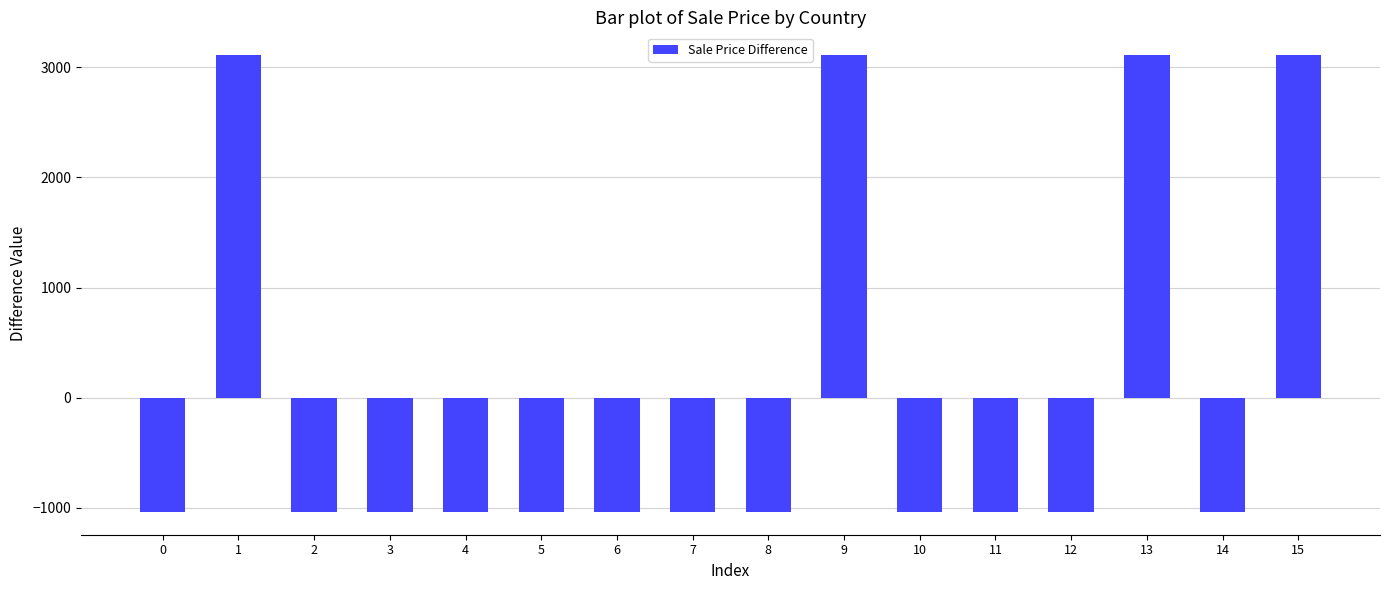

The chart shows a value of -1036.2 at 10. True or false?

True